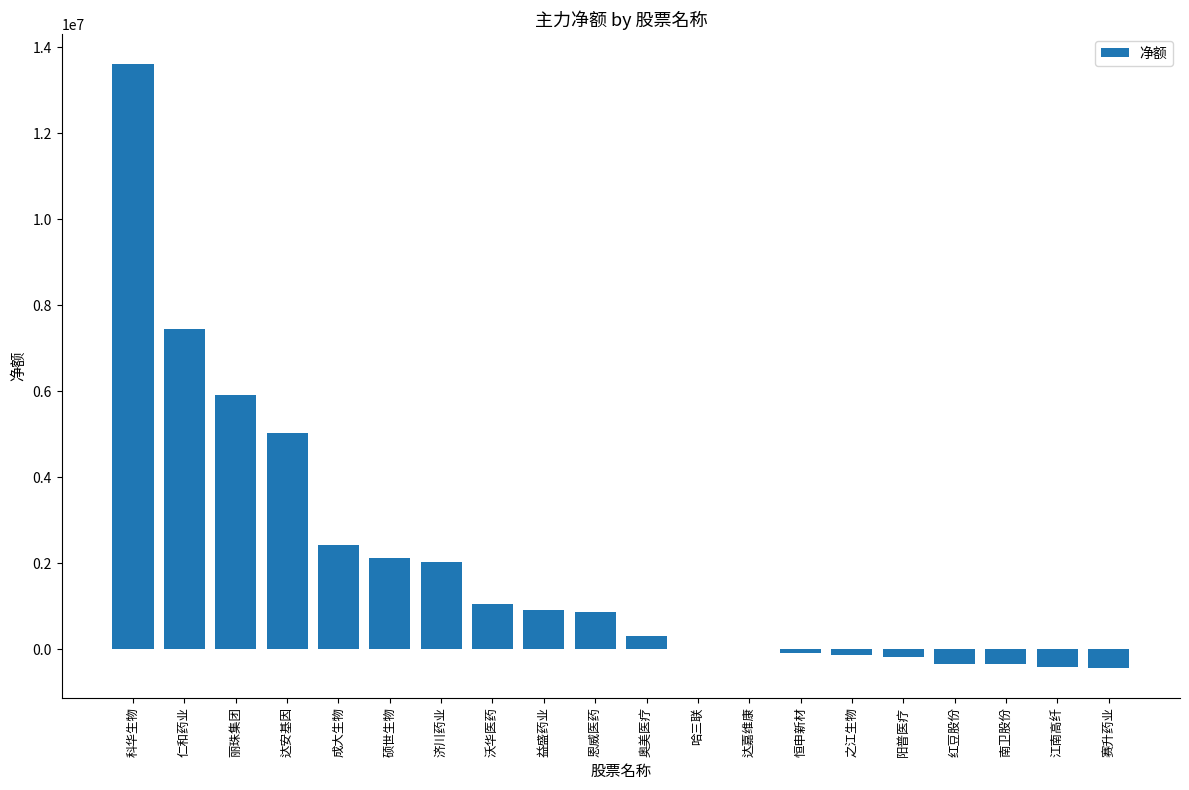

How many distinct data groups are displayed?

1